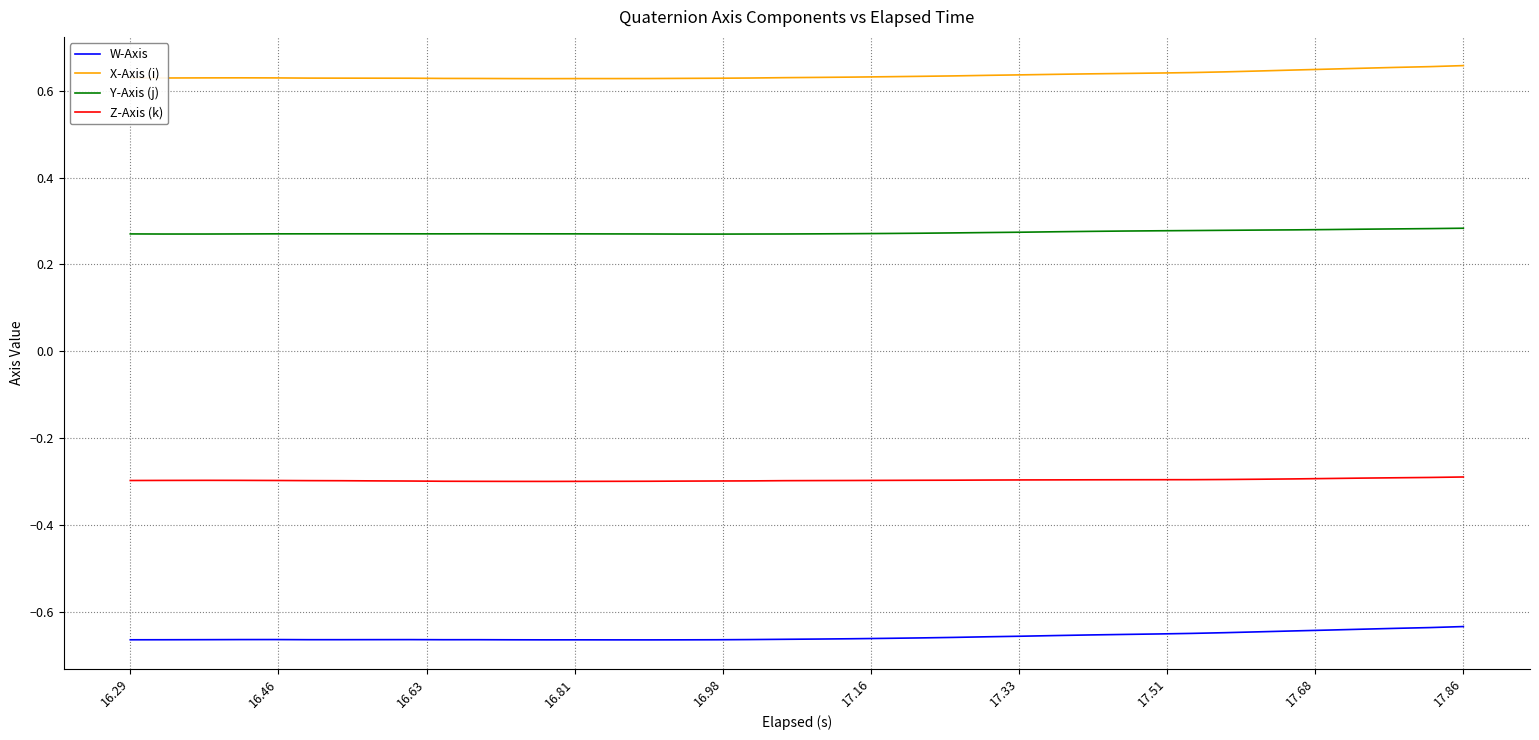

True or false: W-Axis and Y-Axis (j) intersect in this chart.

False